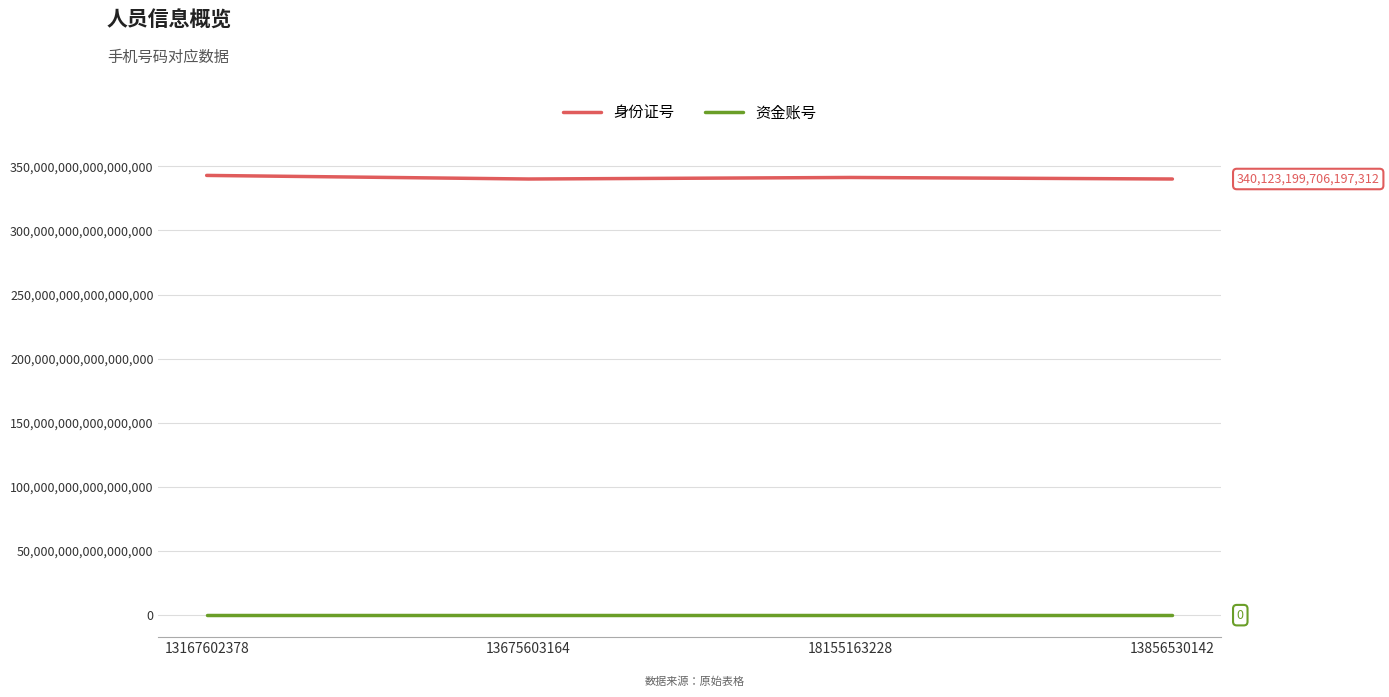

True or false: 资金账号 and 身份证号 intersect in this chart.

False